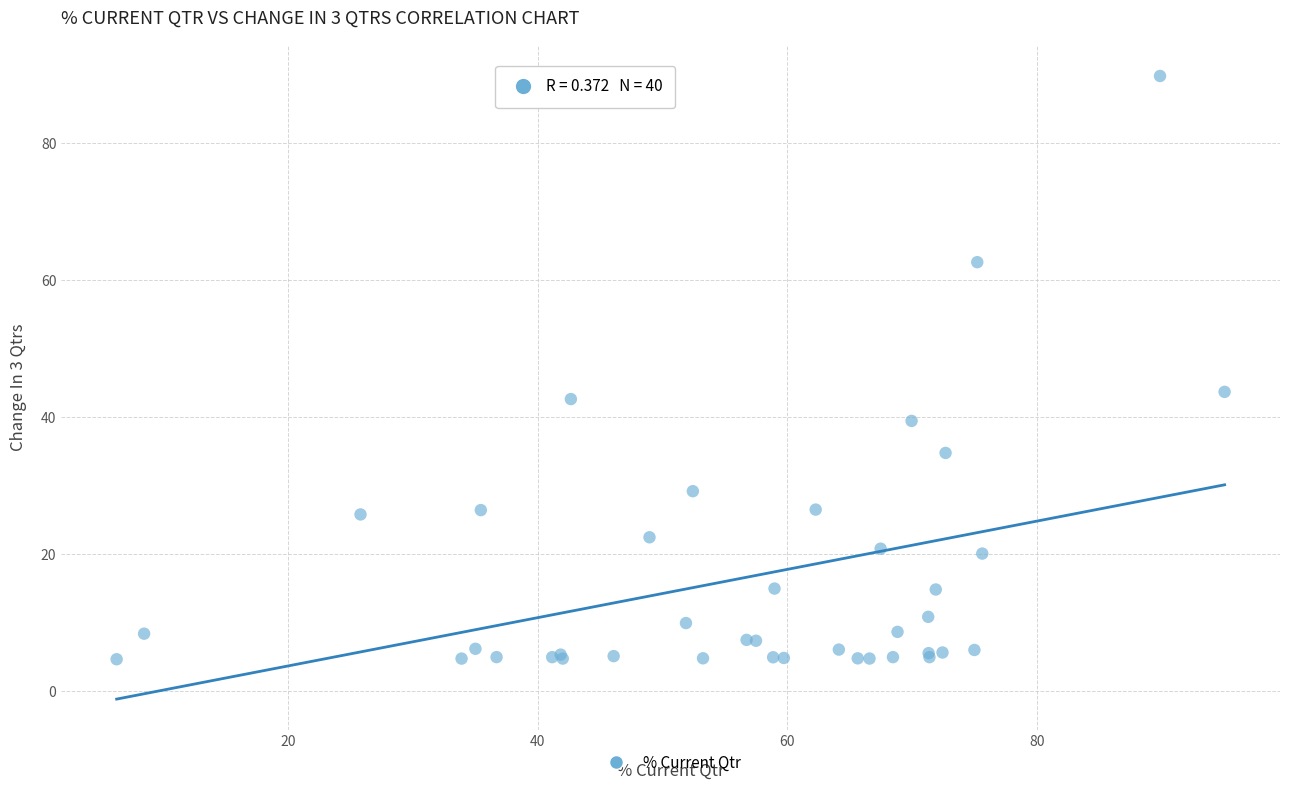

What Y value in the scatter plot is closest to 47?

43.7